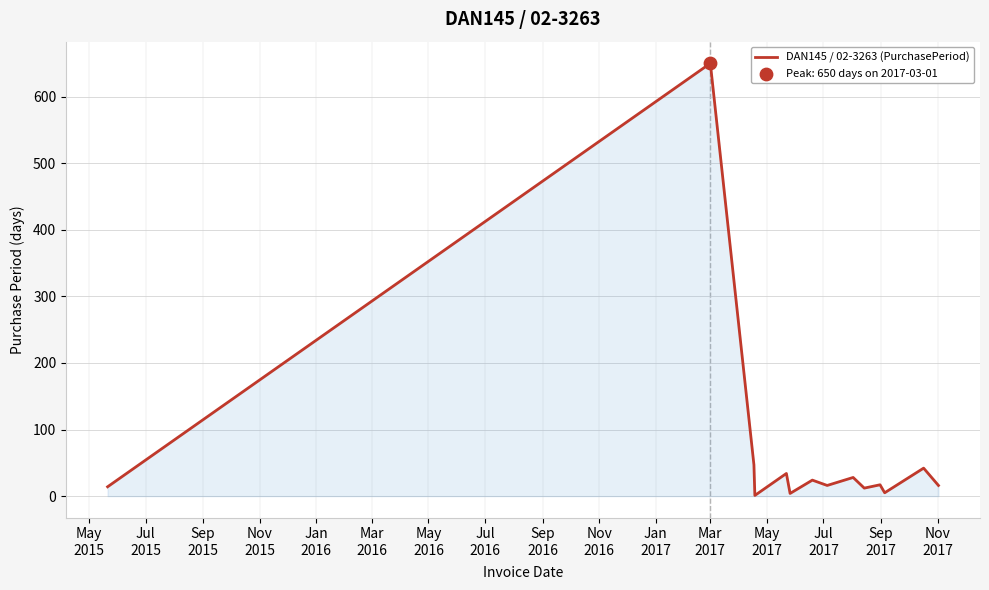

What is the greatest value displayed?

650